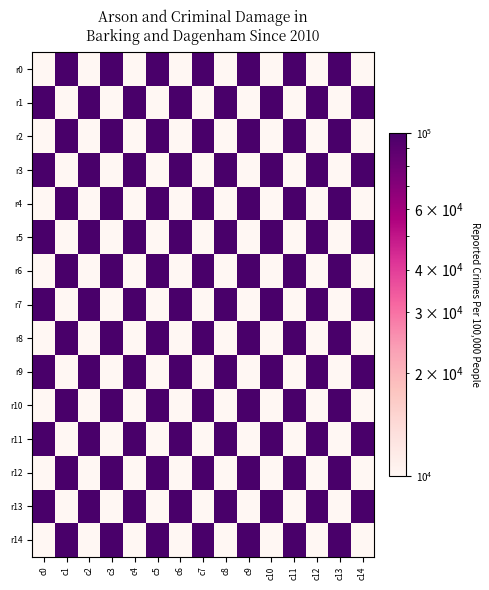

List the series in order of their peak value, lowest first.

r0, r1, r2, r3, r4, r5, r6, r7, r8, r9, r10, r11, r12, r13, r14